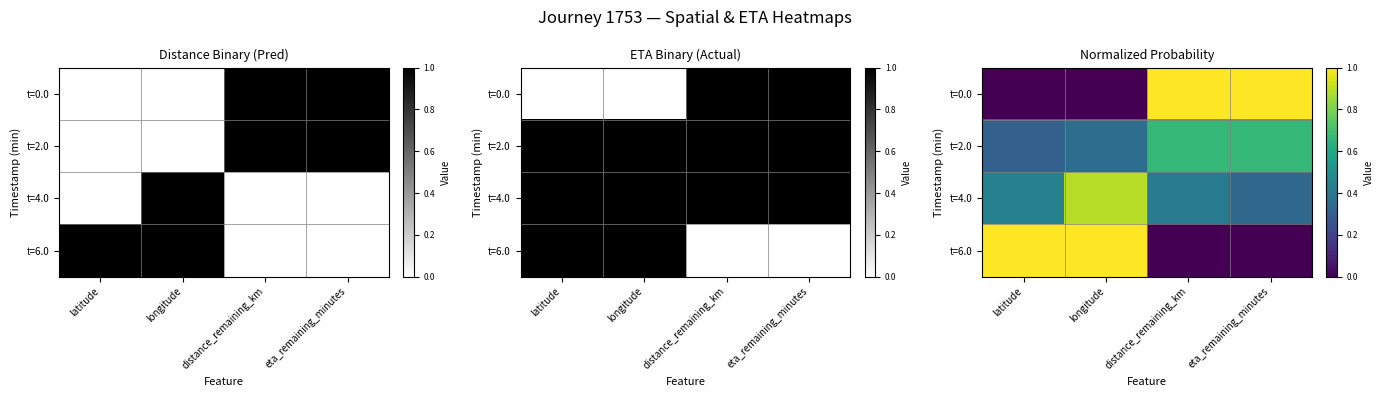

What is the difference between the t=2.0 values at eta_remaining_minutes and latitude?

0.4